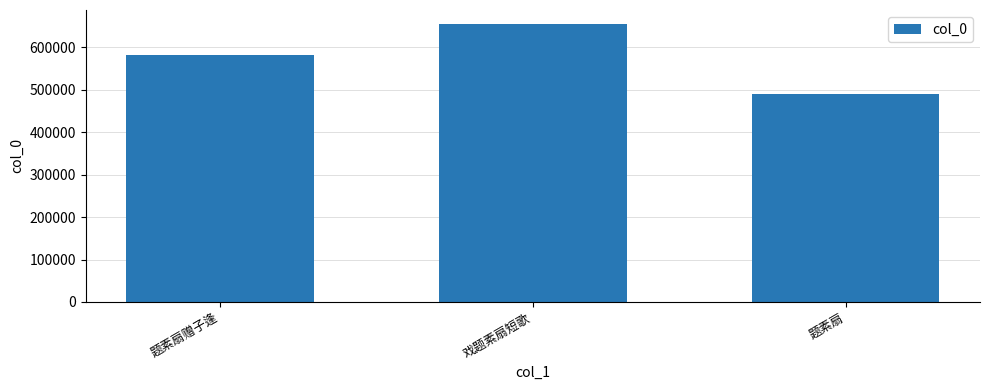

The value at 戏题素扇短歌 is 269614. True or false?

False